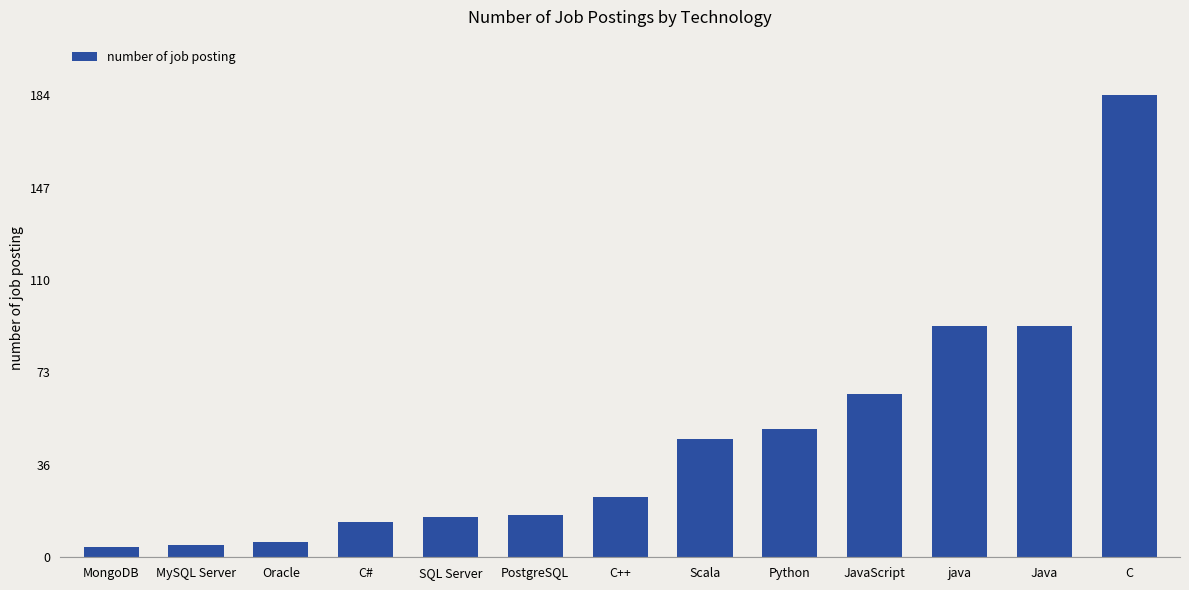

How many bars are there in total?

13